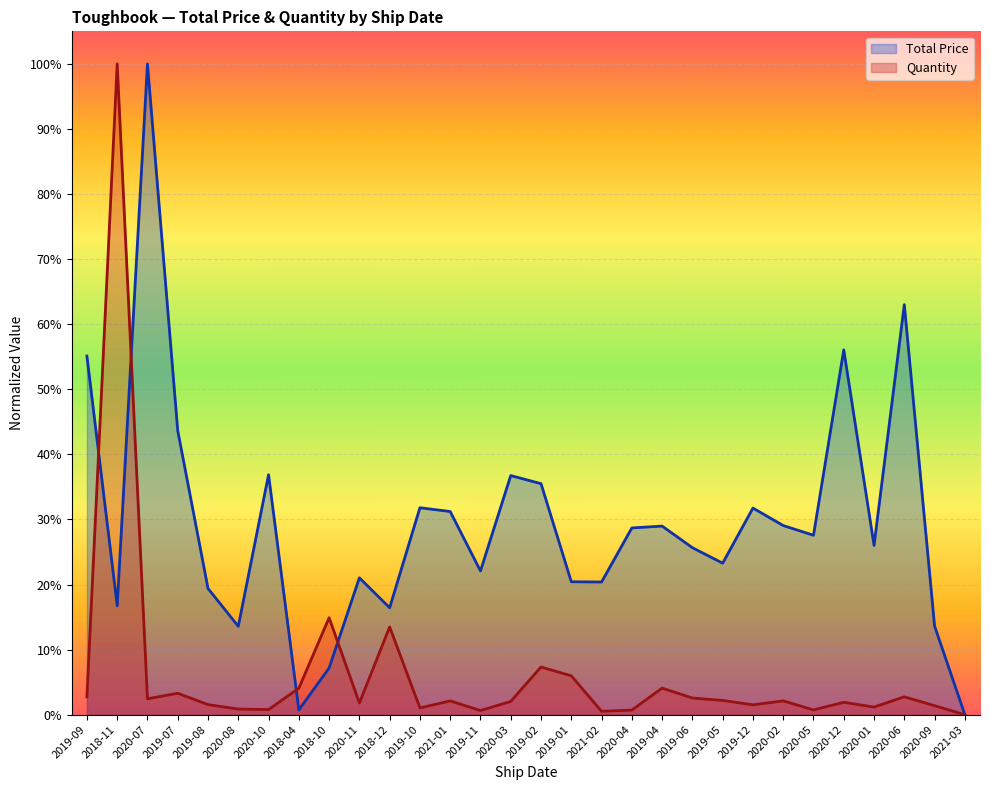

Reading left to right, extract all data points from this chart.

Total Price: 0.6	0.2	1.0	0.4	0.2	0.1	0.4	0.0	0.1	0.2	0.2	0.3	0.3	0.2	0.4	0.4	0.2	0.2	0.3	0.3	0.3	0.2	0.3	0.3	0.3	0.6	0.3	0.6	0.1	0.0
Quantity: 0.0	1.0	0.0	0.0	0.0	0.0	0.0	0.0	0.1	0.0	0.1	0.0	0.0	0.0	0.0	0.1	0.1	0.0	0.0	0.0	0.0	0.0	0.0	0.0	0.0	0.0	0.0	0.0	0.0	0.0